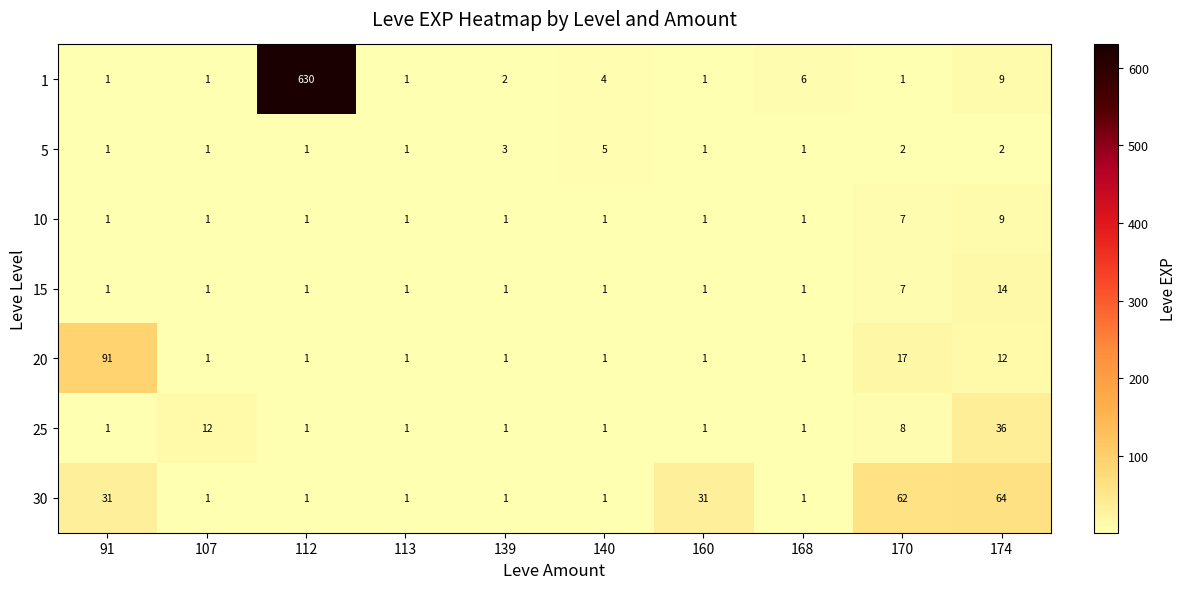

What is the maximum value shown in the chart?

630